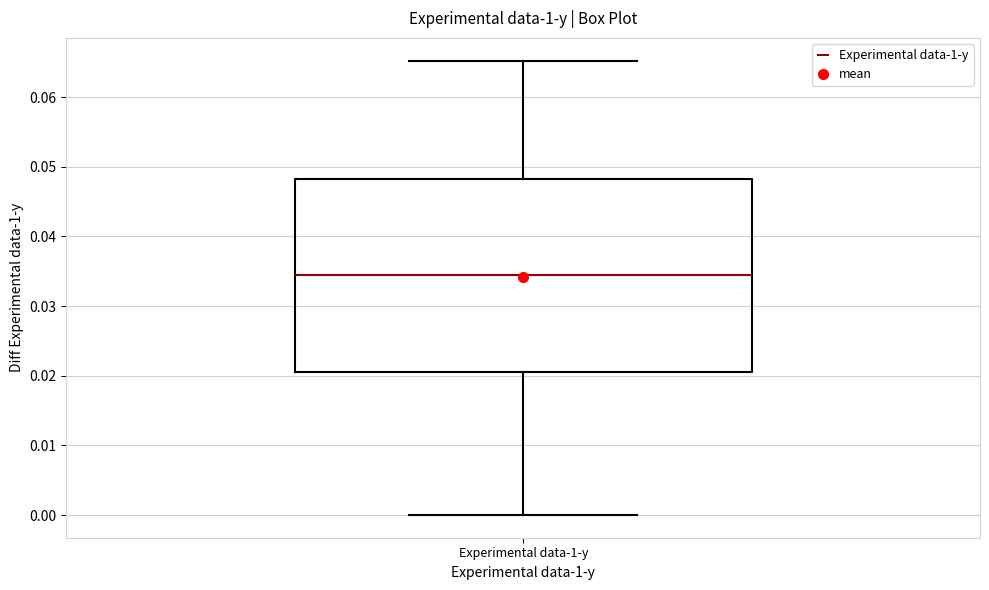

Where does the median line of the box for Experimental data-1-y sit on the y-axis? The values are not printed on the chart, so give them approximately, as read against the axis.

0.034